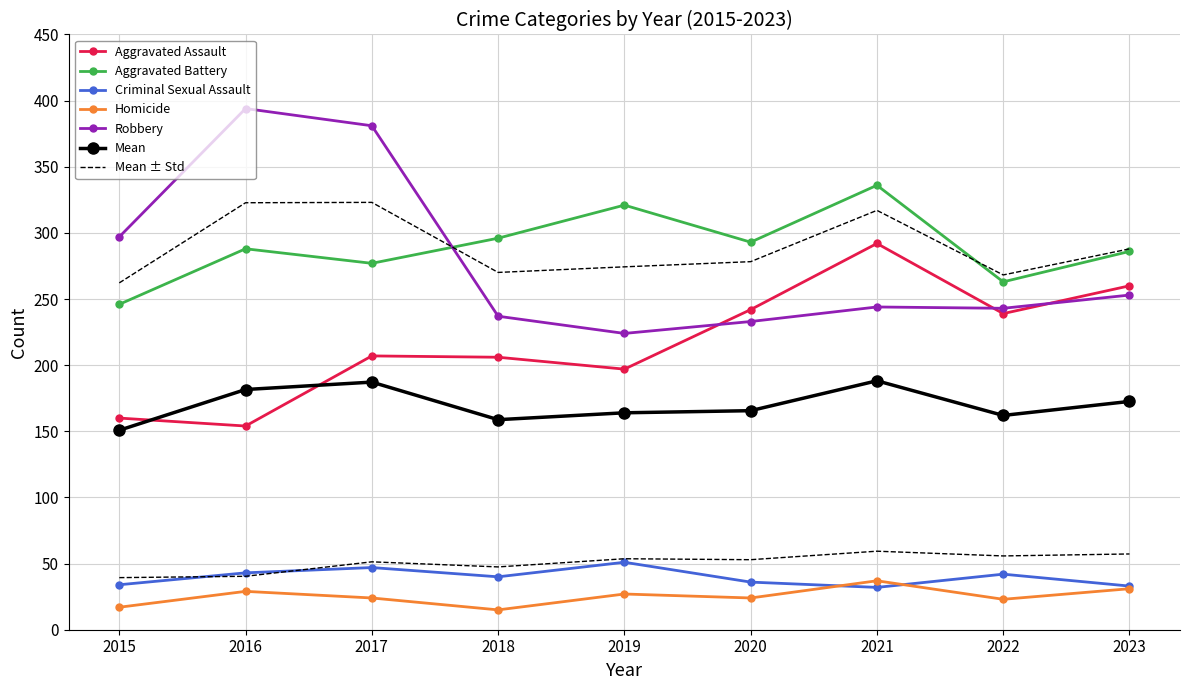

The Homicide series shows 16 at 2016. True or false?

False